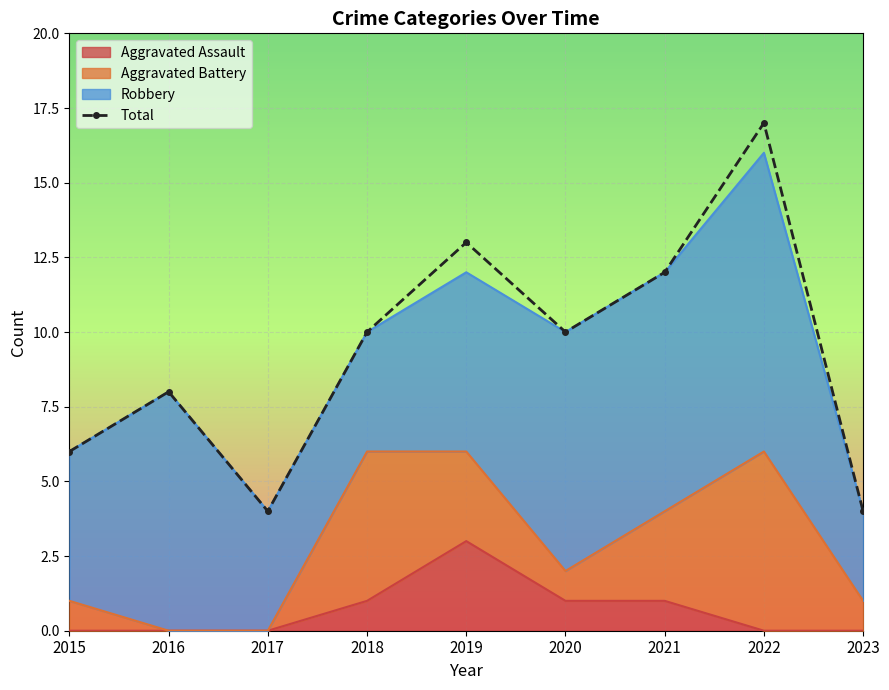

At which category does the data reach its first local peak?

2016